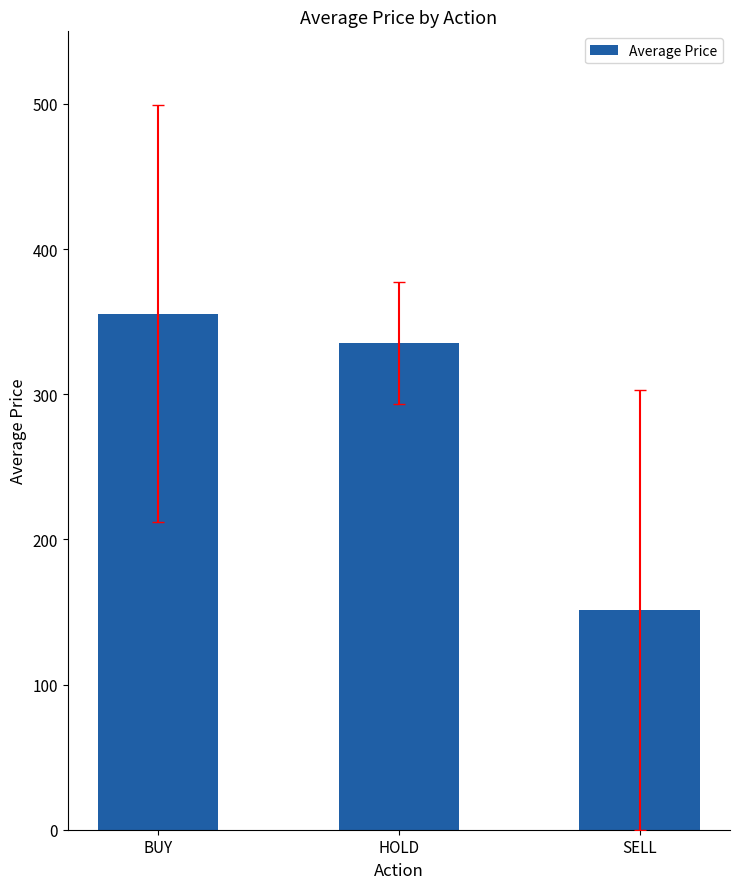

What position from the right is BUY?

3